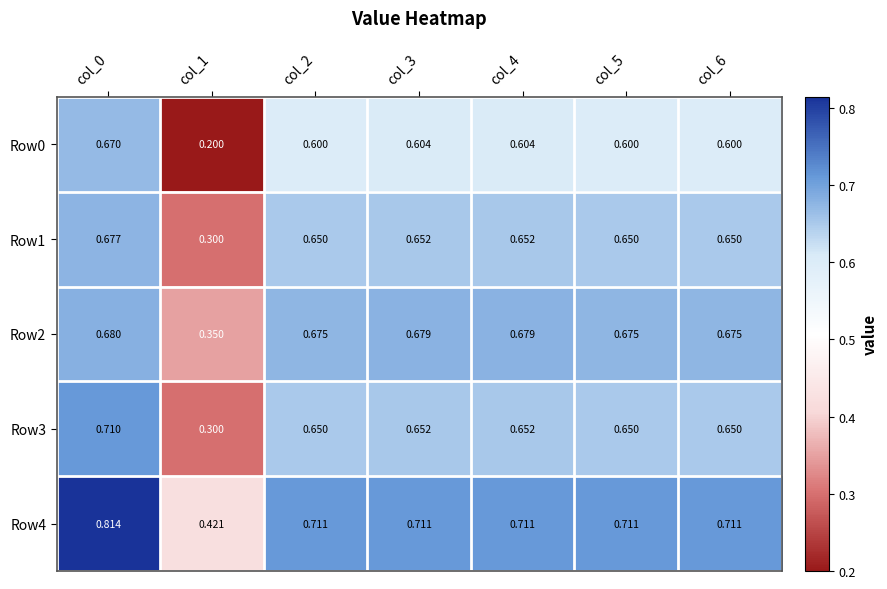

Is the value of Row2 at col_1 greater than the value of Row4 at col_6?

No